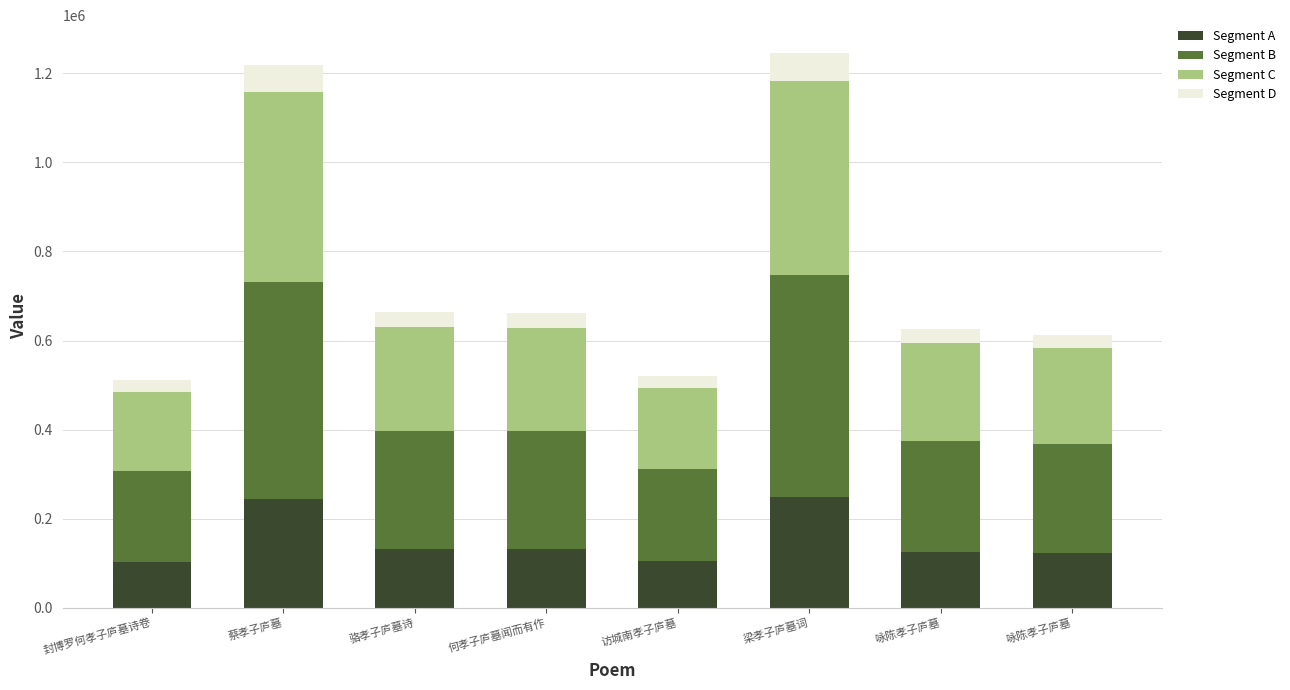

List the series in order of their peak value, highest first.

Segment B, Segment C, Segment A, Segment D